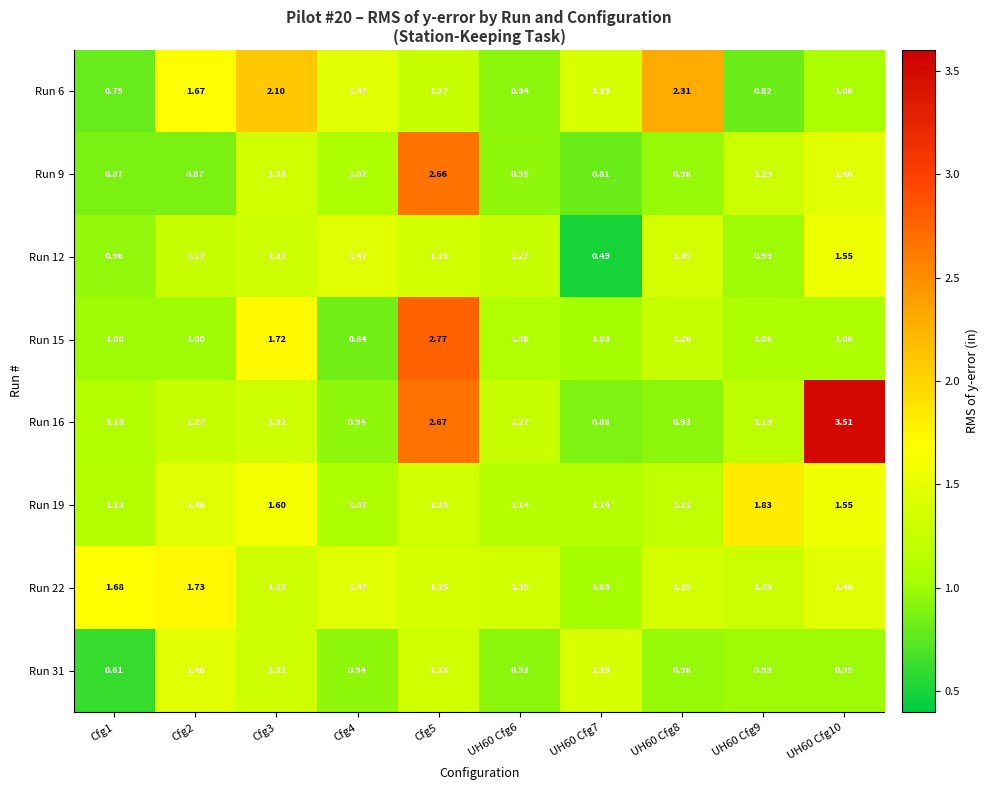

Count the number of data series in this chart.

8